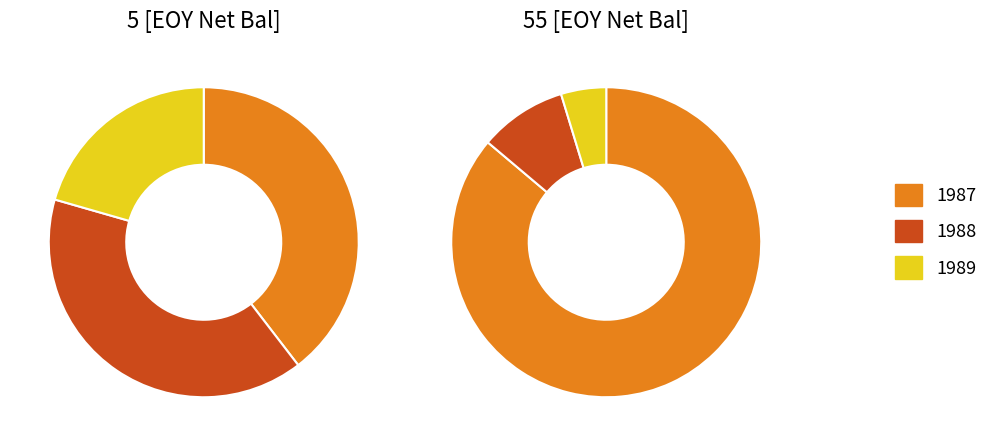

How many slices are in this pie chart?

3